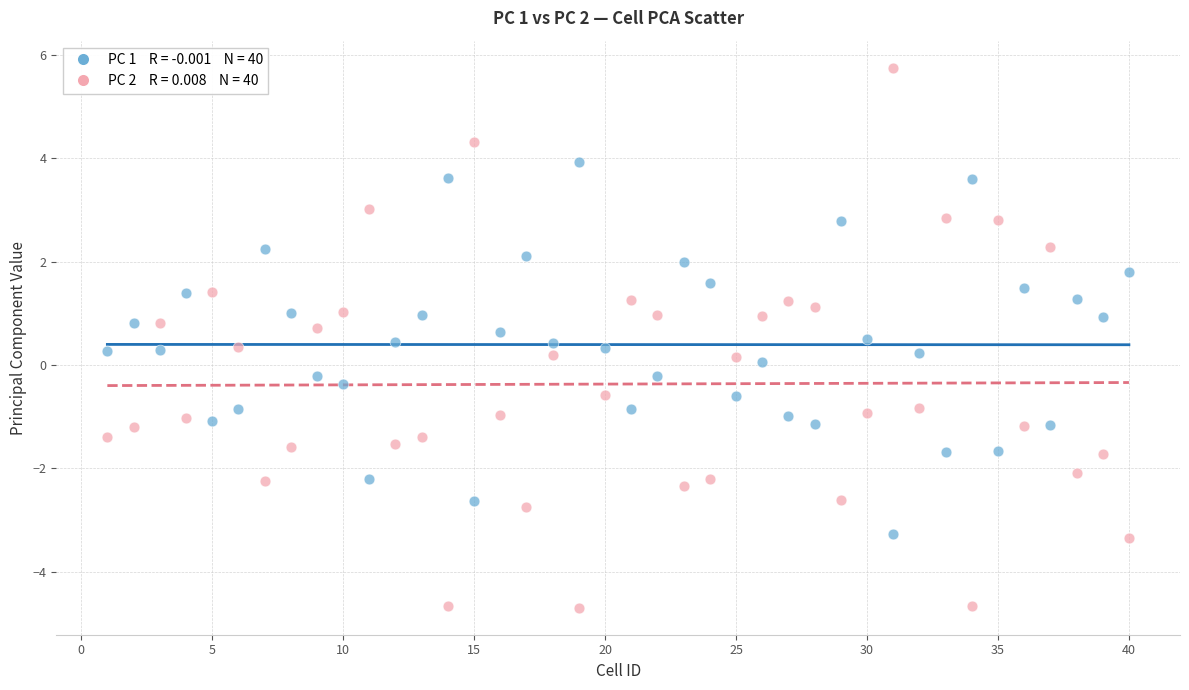

Across all data points, what is the range of X values (max minus min)?

39.0